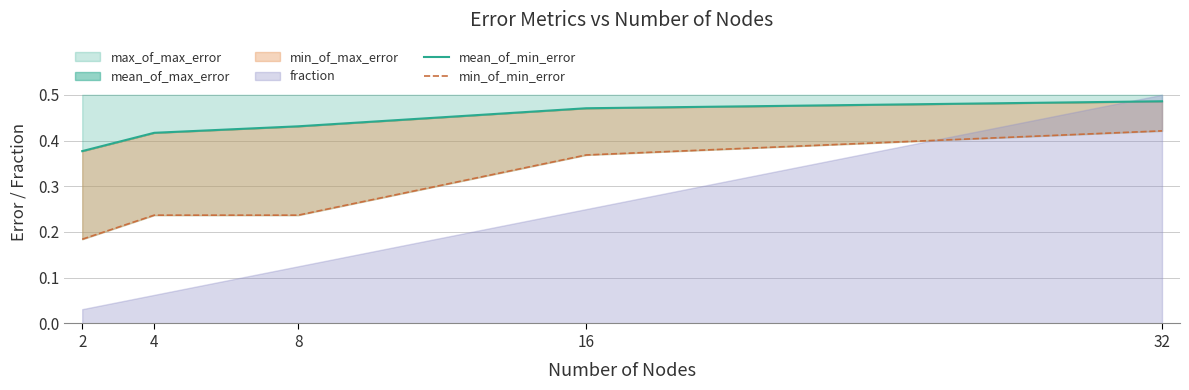

Which category has the highest value across all series?

32